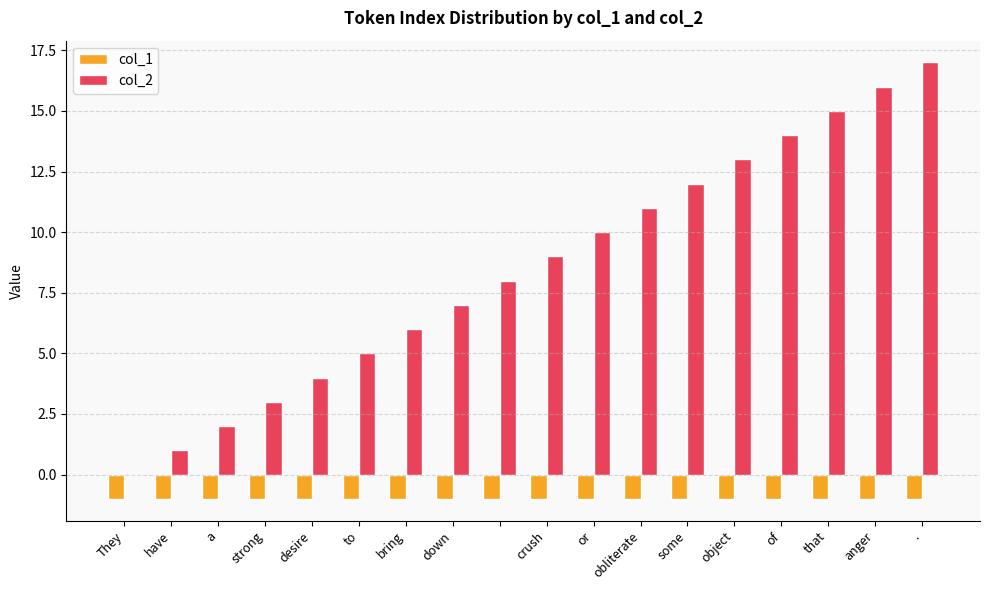

What is the greatest value displayed?

17